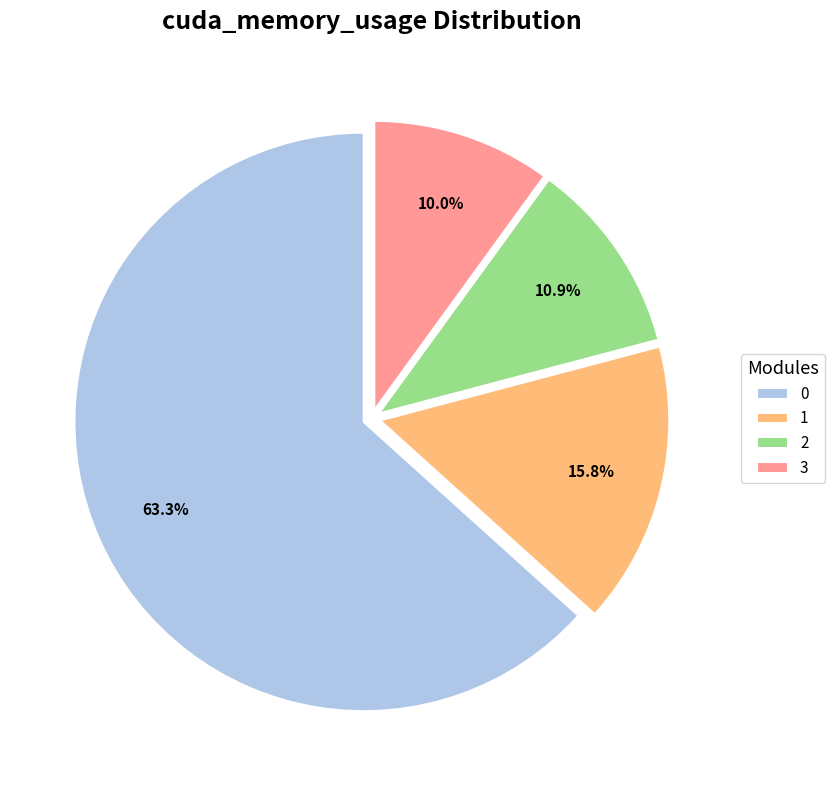

How many slices are in this pie chart?

4